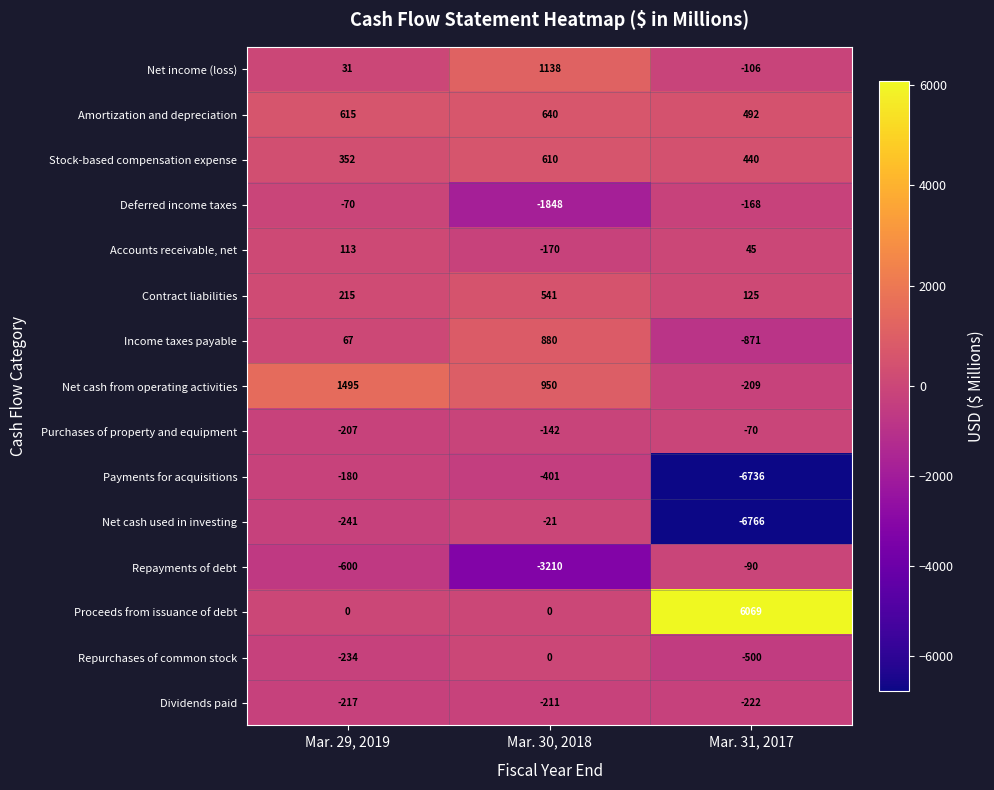

Is the value of Income taxes payable at Mar. 29, 2019 greater than the value of Proceeds from issuance of debt at Mar. 31, 2017?

No